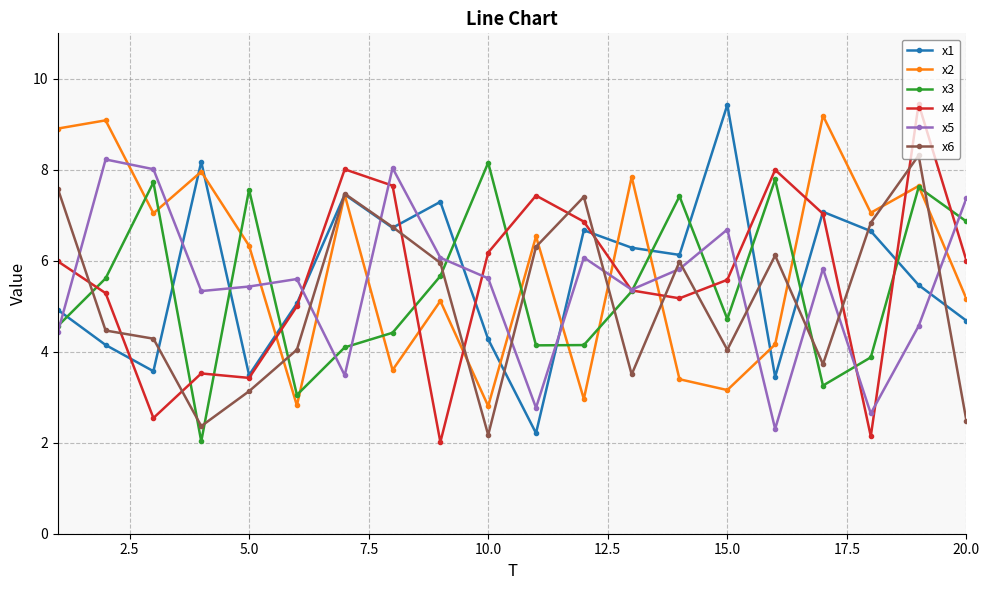

True or false: x4 has more than 2 interior local peaks.

True